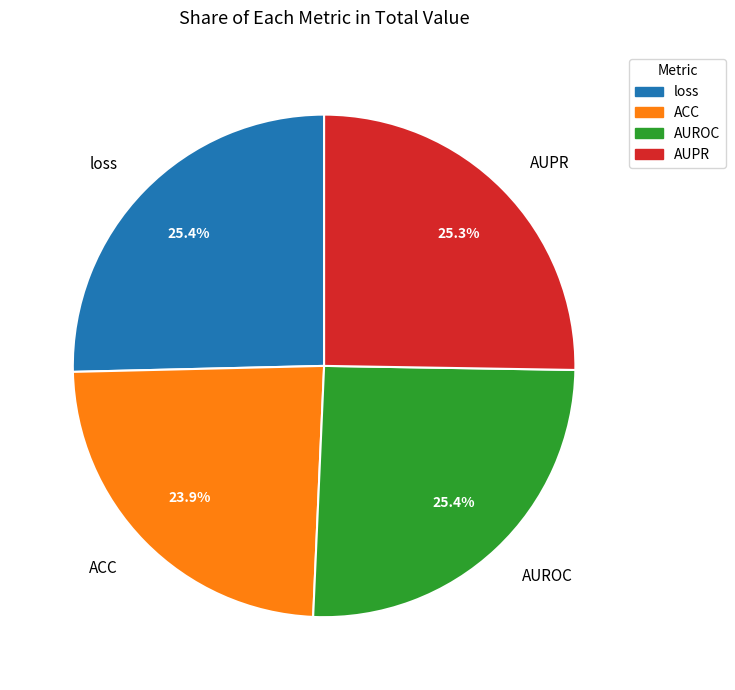

Is it true that loss is 25% of the pie?

True